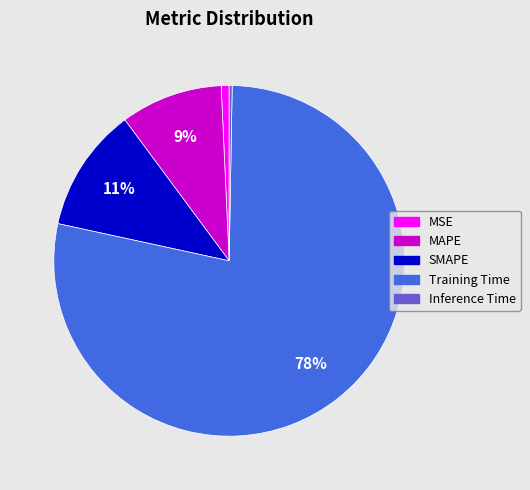

Is it true that MSE is 1% of the pie?

True